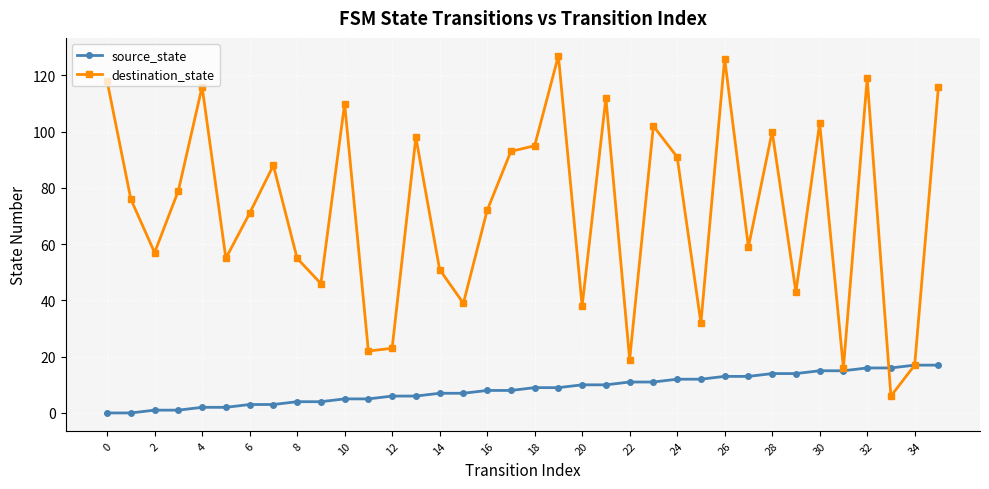

List the series in order of their overall mean, lowest first.

source_state, destination_state